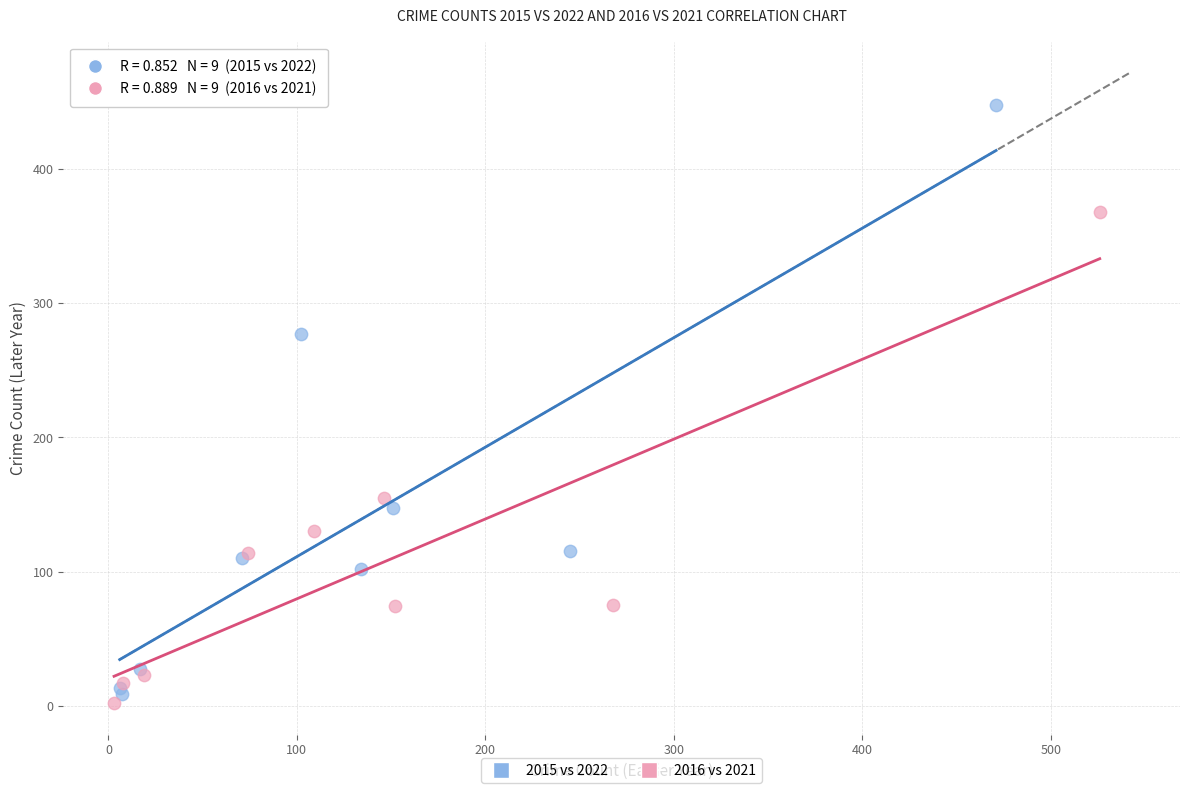

Which series has the widest spread of Y values?

2015 vs 2022